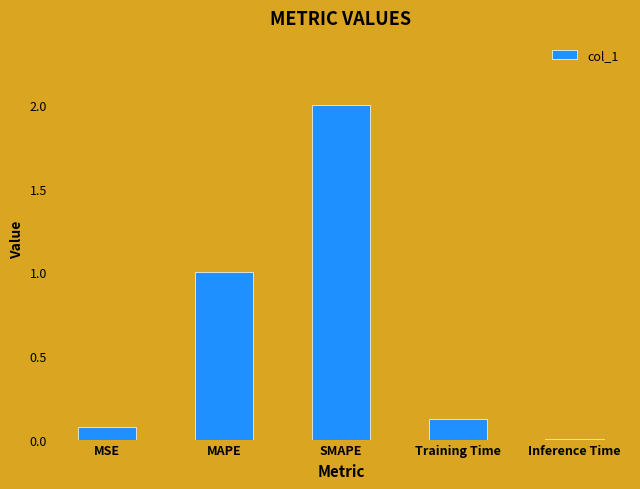

Which category has the highest value across all series?

SMAPE